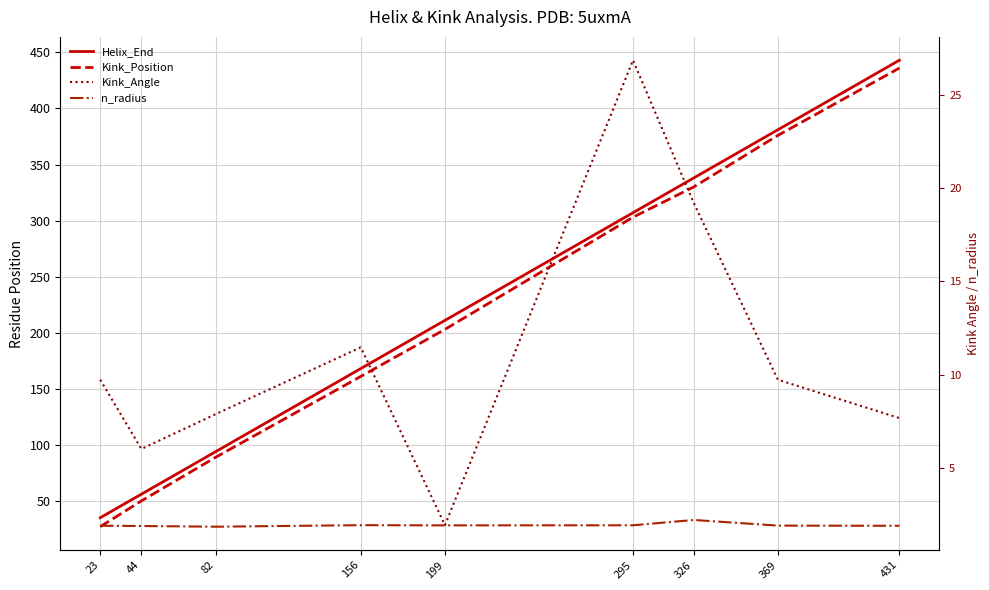

True or false: Kink_Position and n_radius cross at least once.

False